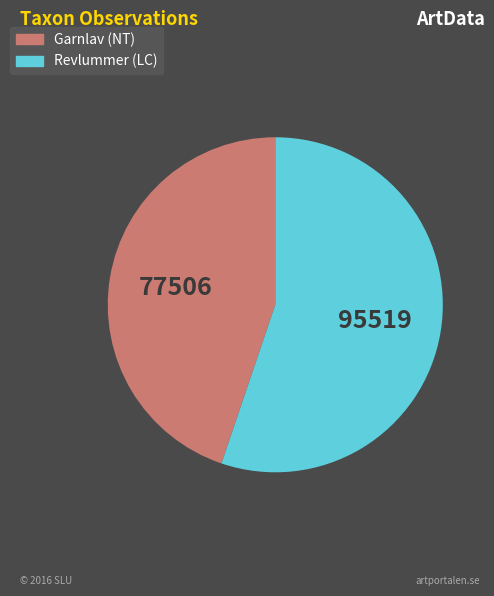

Which slice is the smallest?

Garnlav (NT)